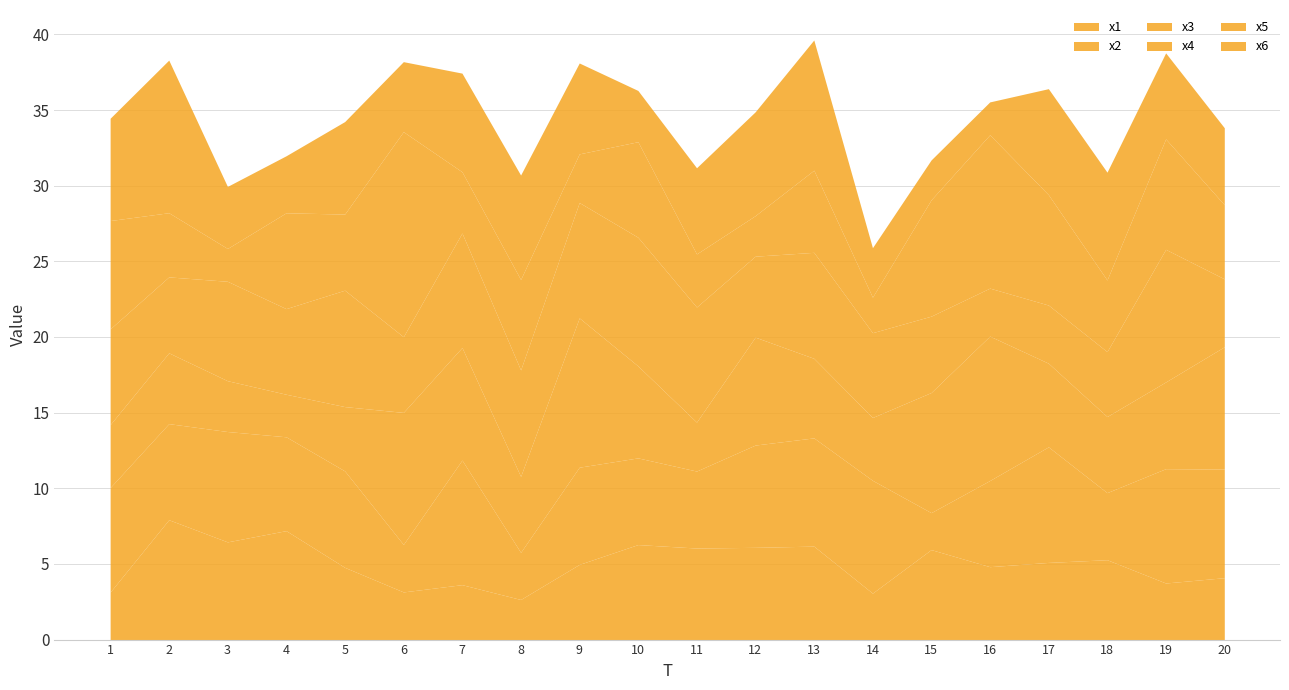

Which series has the largest total across all categories?

x4